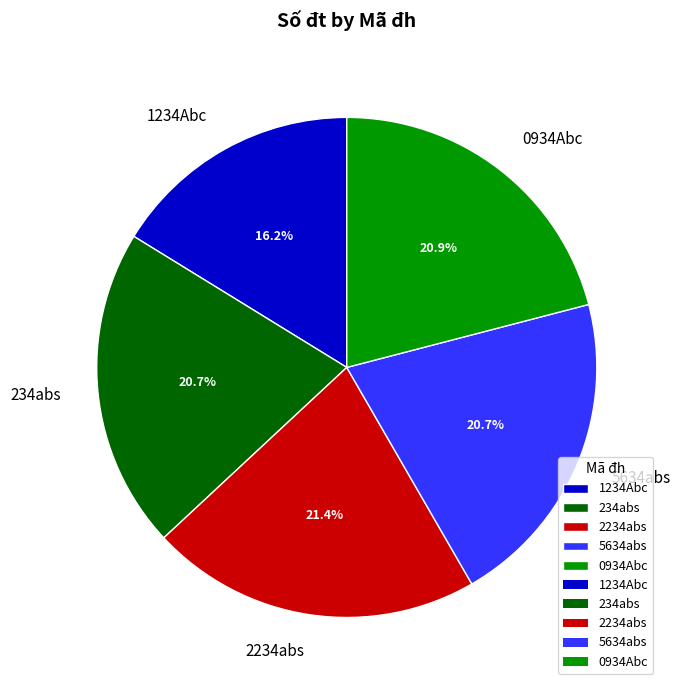

To the nearest percent, what portion does 1234Abc represent?

16%